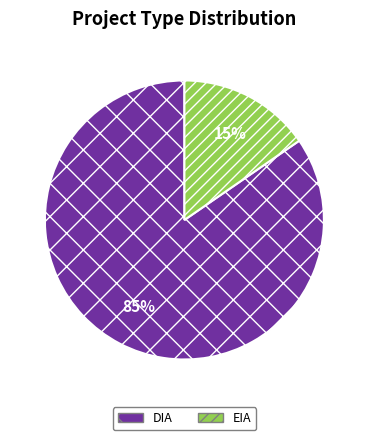

How many segments does this pie chart have?

2